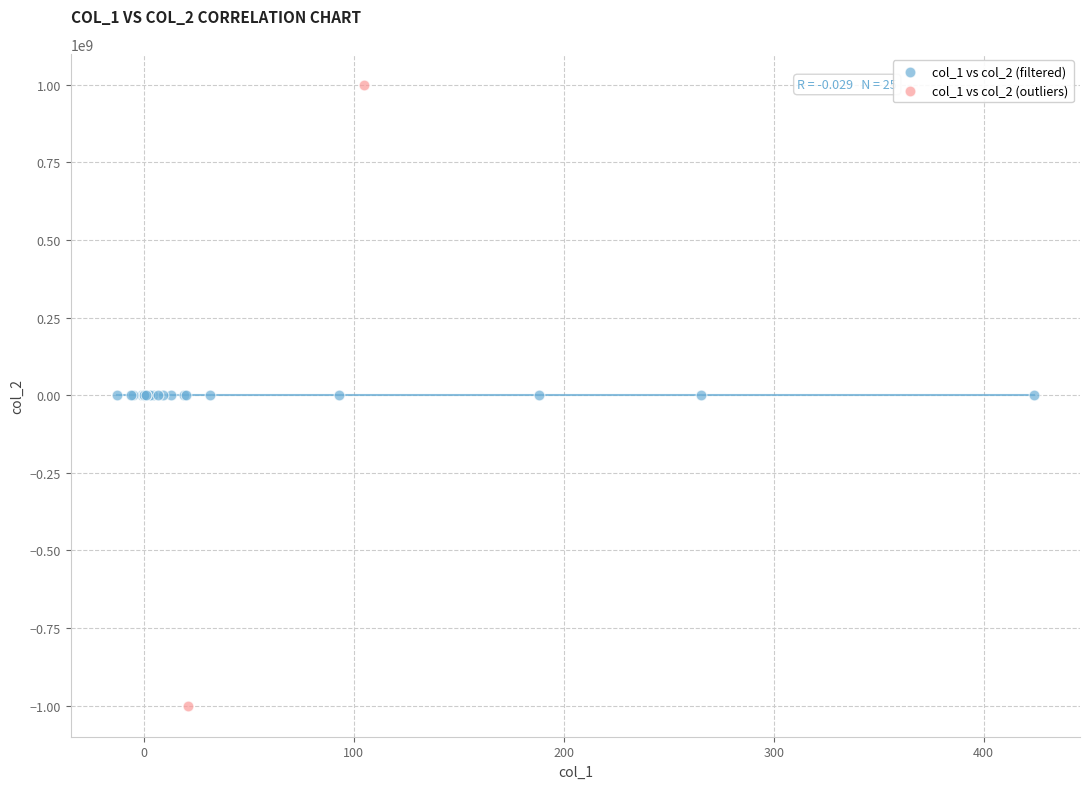

Which series contains the lowest Y value?

col_1 vs col_2 (outliers)